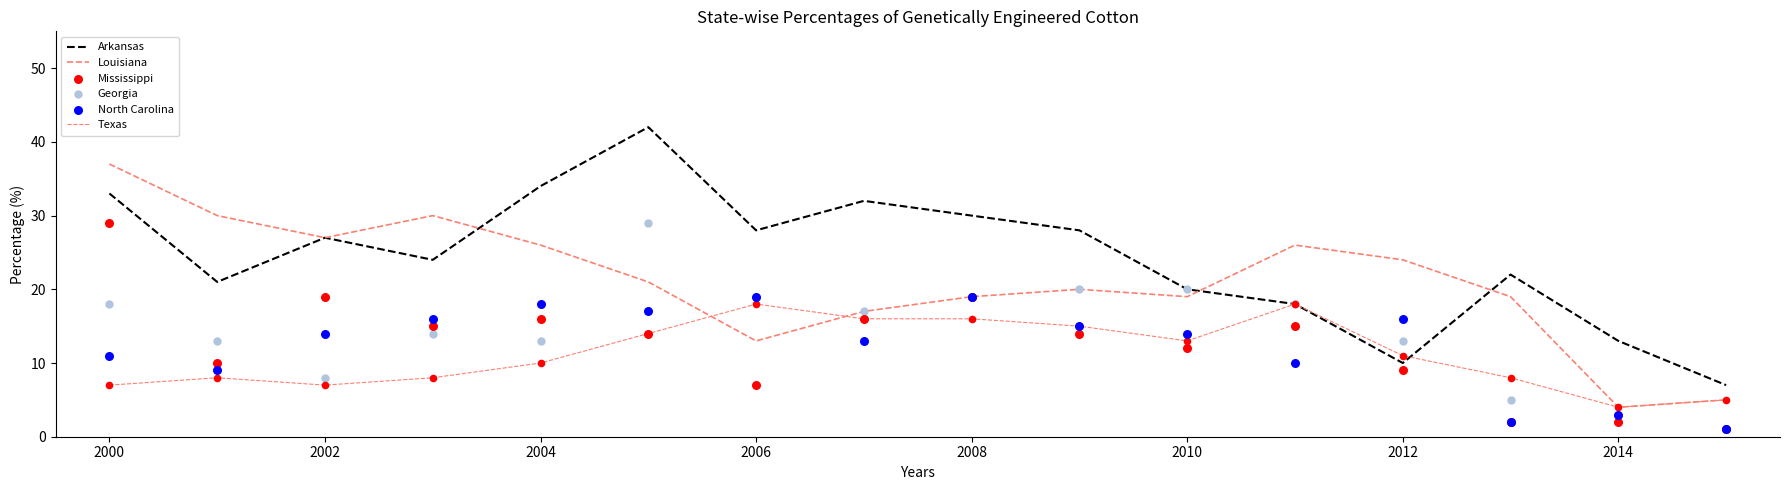

Which series has the largest total across all categories?

Arkansas